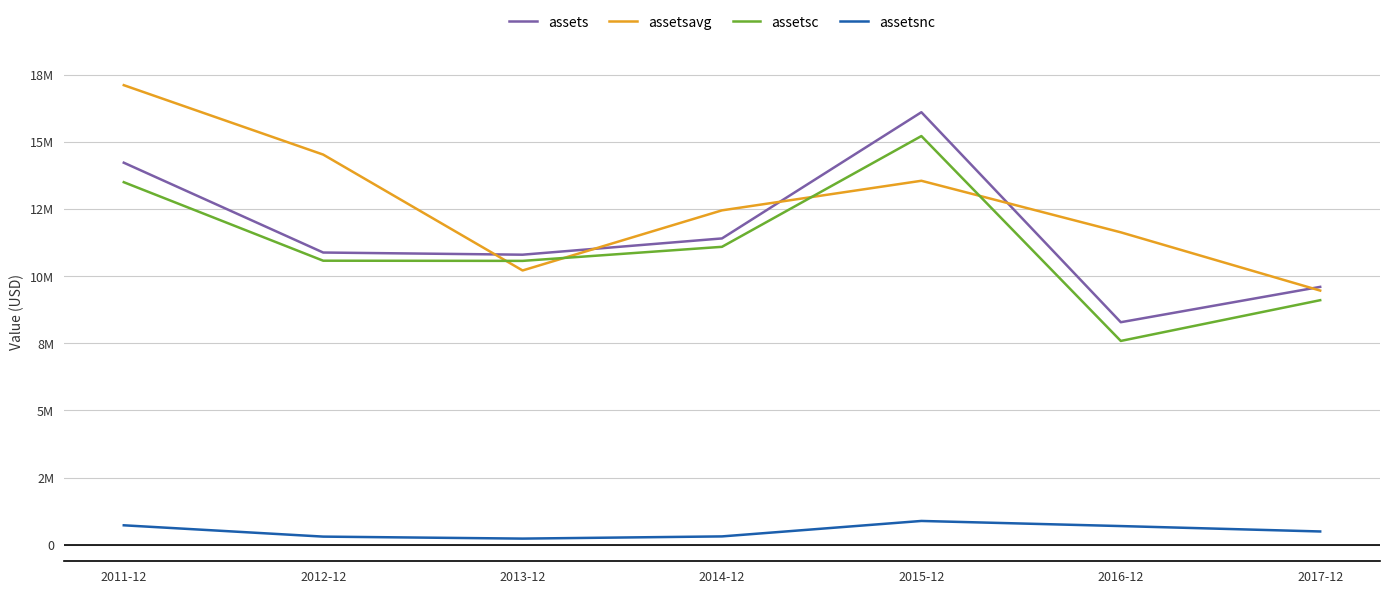

List the series in order of their peak value, lowest first.

assetsnc, assetsc, assets, assetsavg